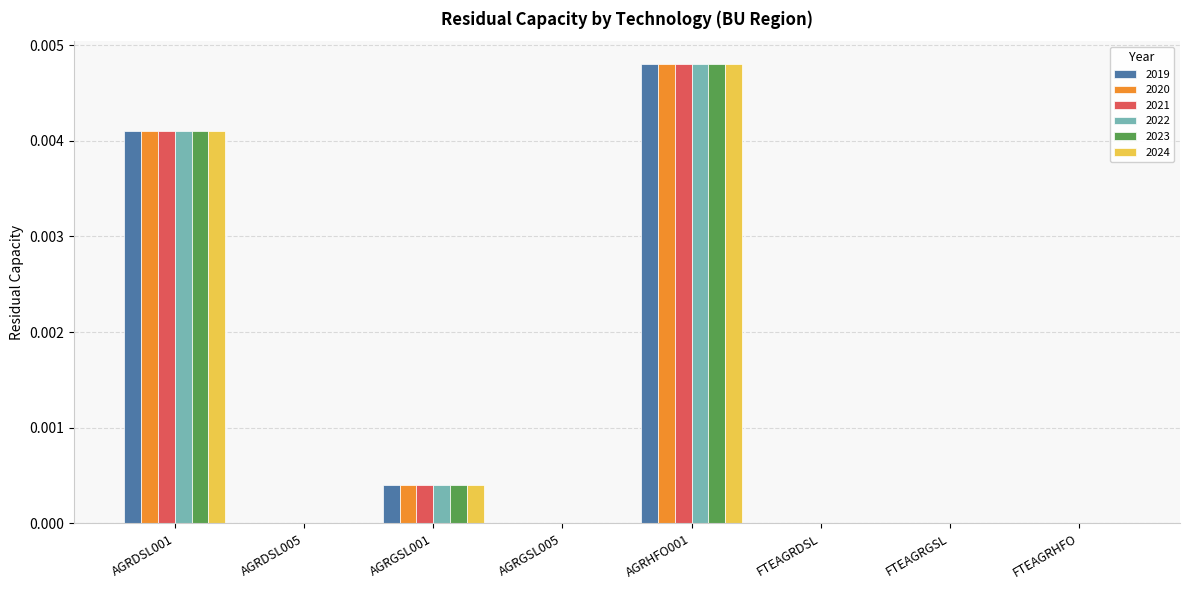

What are all the series names shown in the legend?

2019, 2020, 2021, 2022, 2023, 2024